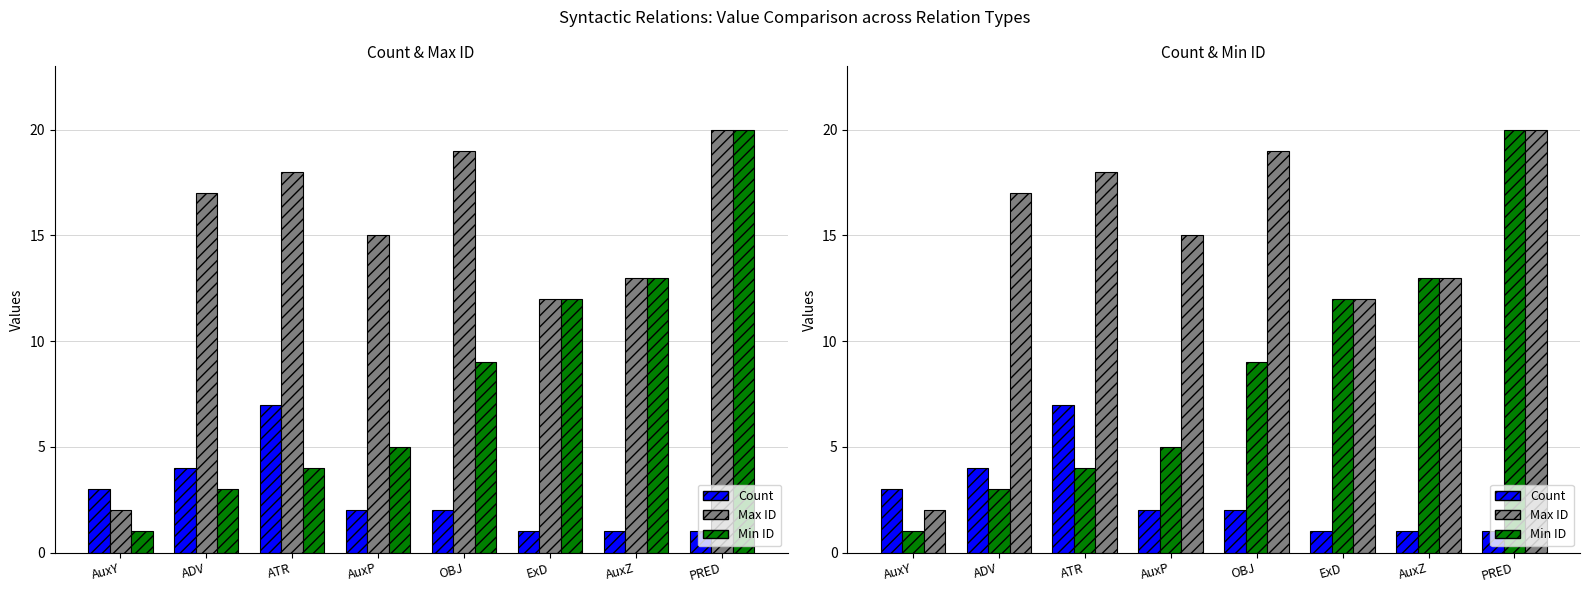

What is the sum of all Count values?

21